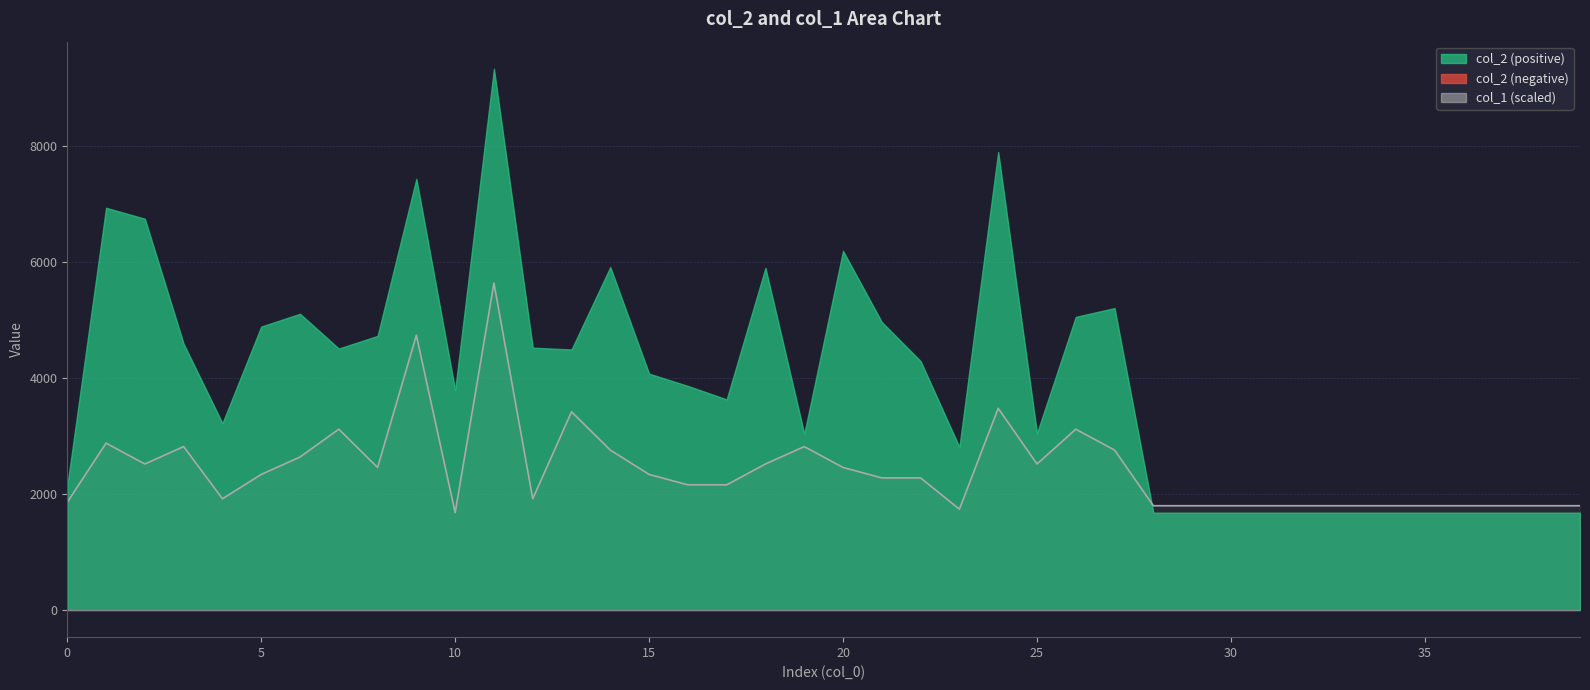

What value does the data have at 17, to the nearest 100?

2200